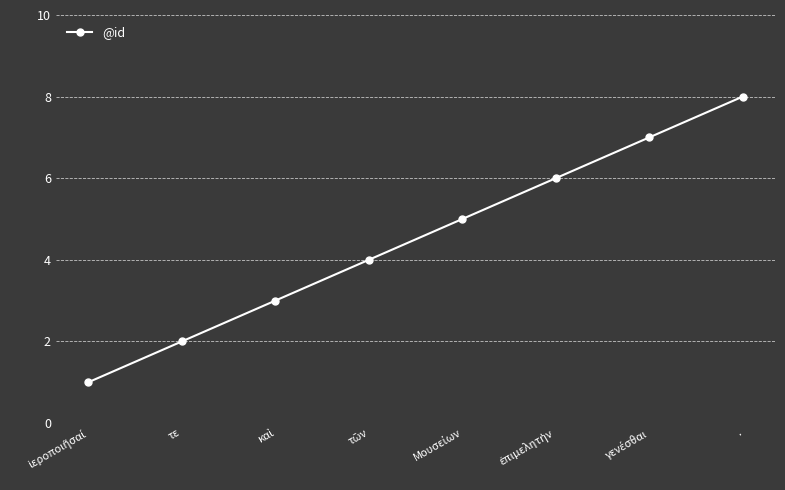

What is the sum of all values?

36